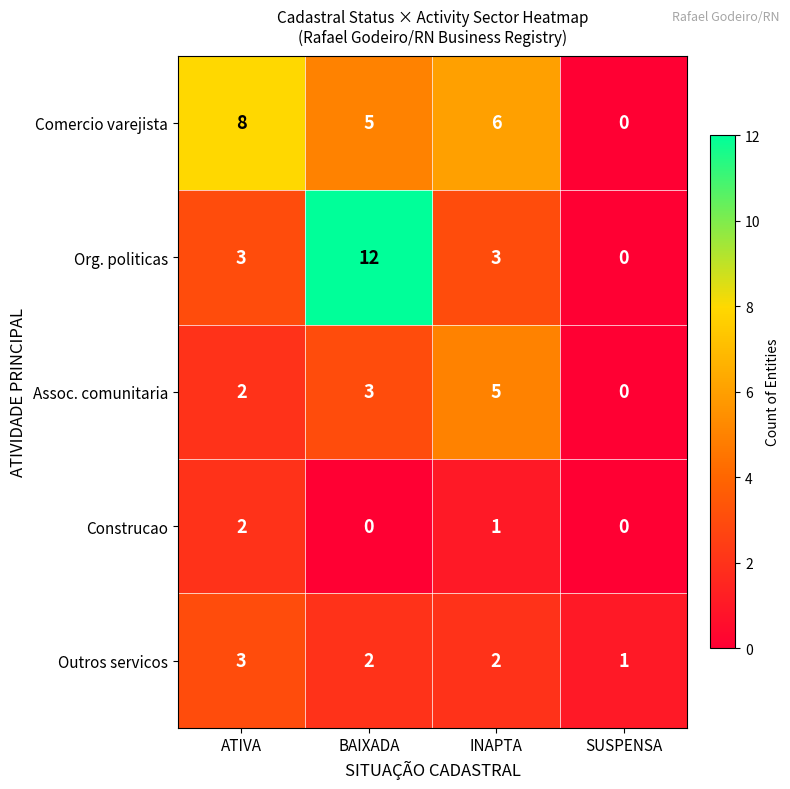

Reading left to right, transcribe all the data shown in this chart.

Comercio varejista: ATIVA=8	BAIXADA=5	INAPTA=6	SUSPENSA=0
Org. politicas: ATIVA=3	BAIXADA=12	INAPTA=3	SUSPENSA=0
Assoc. comunitaria: ATIVA=2	BAIXADA=3	INAPTA=5	SUSPENSA=0
Construcao: ATIVA=2	BAIXADA=0	INAPTA=1	SUSPENSA=0
Outros servicos: ATIVA=3	BAIXADA=2	INAPTA=2	SUSPENSA=1